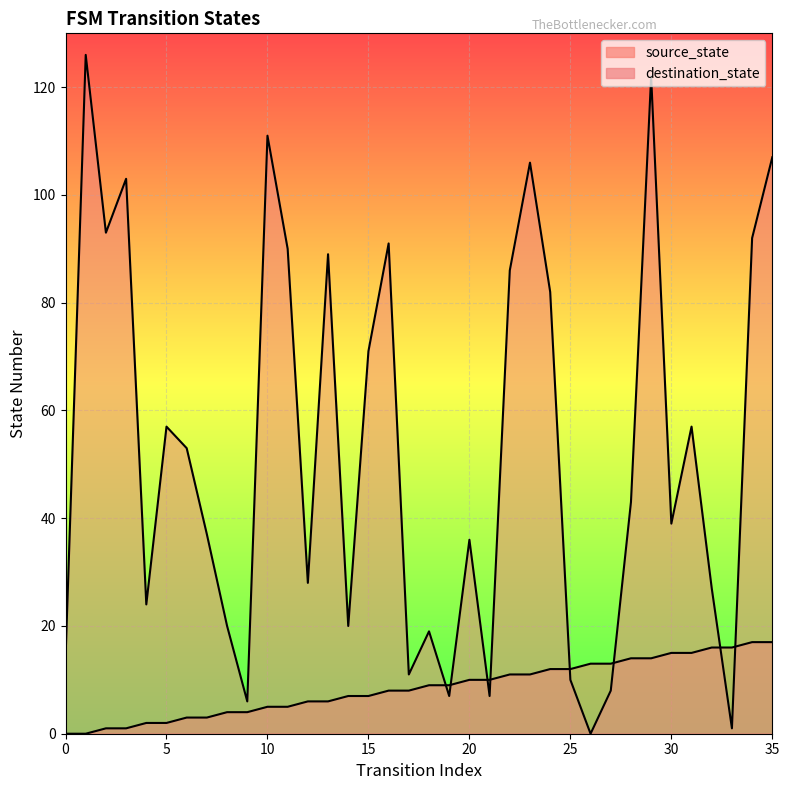

In destination_state, how many points are lower than both neighbors (excluding endpoints)?

11